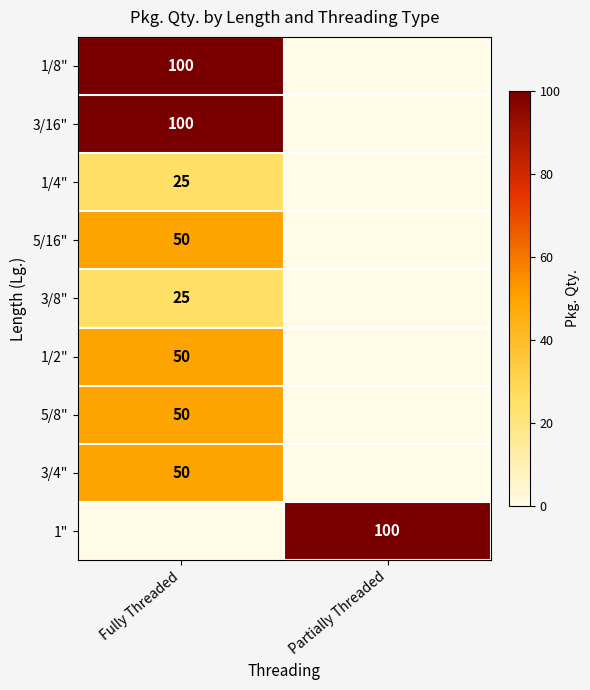

What is the total value across all series at Fully Threaded?

450